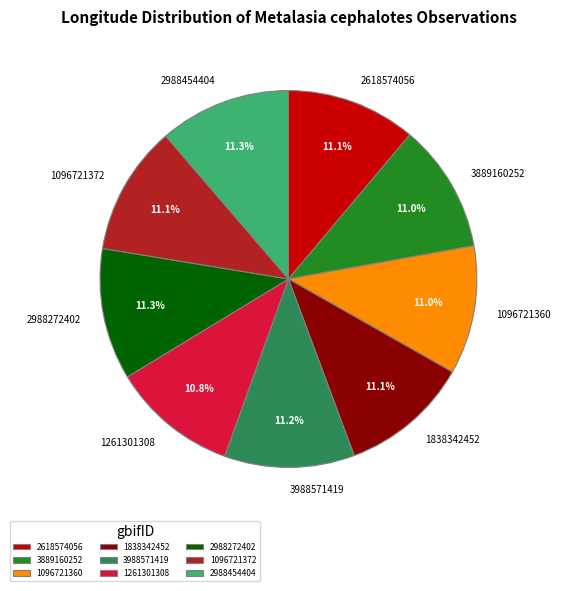

Combined, what portion of the pie is 2988454404 and 3988571419?

22.5%